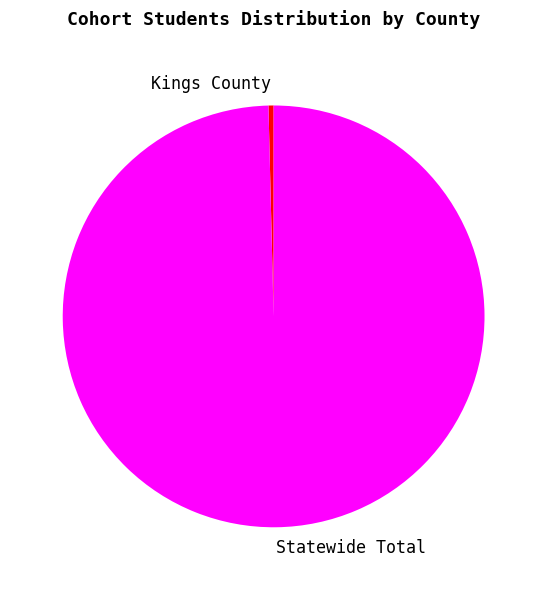

Which slice represents more than half of the pie?

Statewide Total